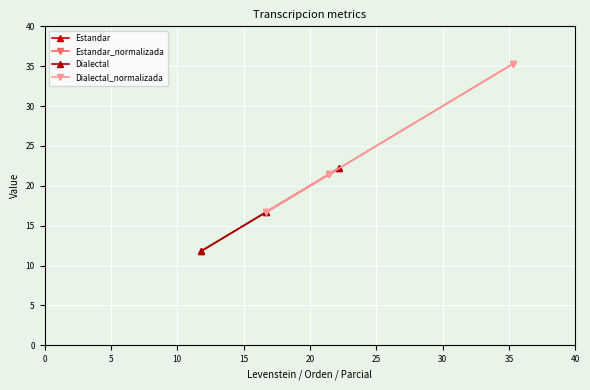

What is the difference between the Estandar_normalizada values at 0 and 10?

13.9